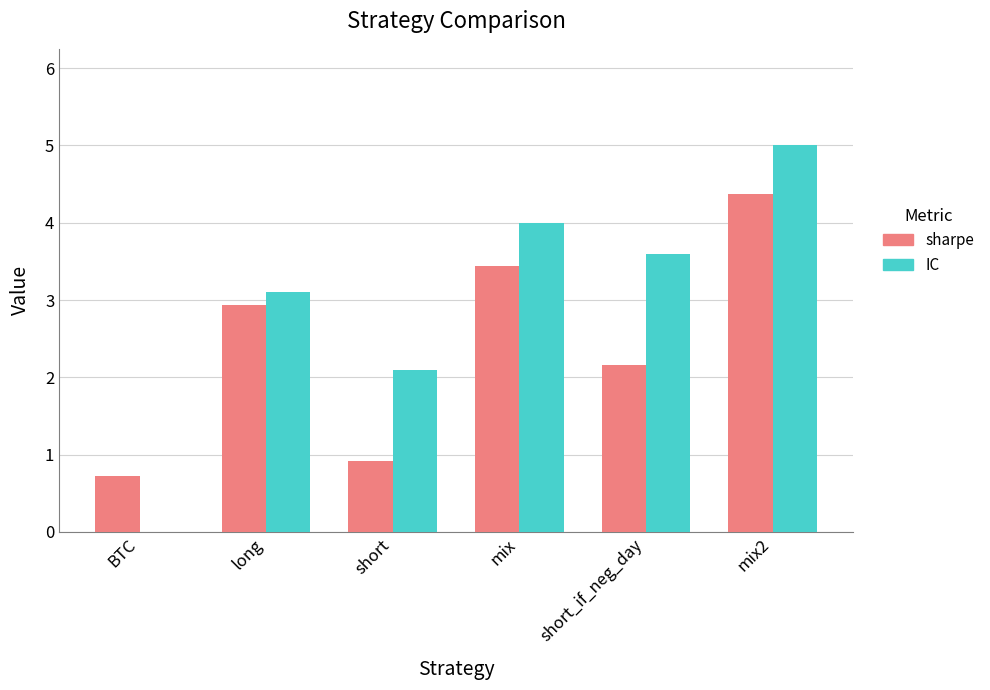

Which series has the largest total across all categories?

IC